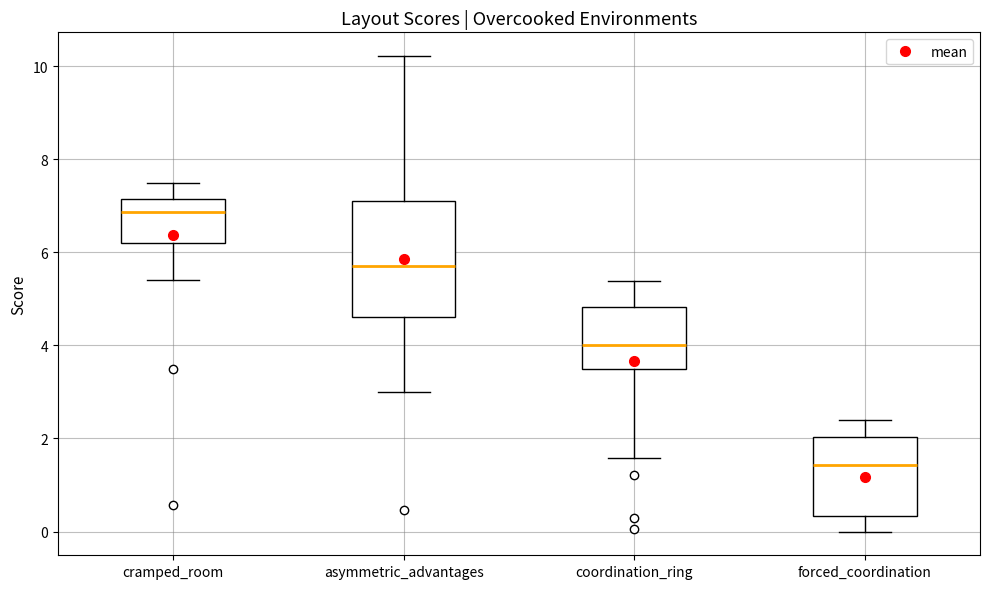

Reading left to right, read every box against the y-axis: the position of its median line, the range the box covers, and the ends of its whiskers. The values are not printed on the chart, so give them approximately, as read against the axis.

cramped_room: median 6.8, box 6.2 to 7.2, whiskers 5.4 to 7.6
asymmetric_advantages: median 5.8, box 4.6 to 7.2, whiskers 3.0 to 10.2
coordination_ring: median 4.0, box 3.4 to 4.8, whiskers 1.6 to 5.4
forced_coordination: median 1.4, box 0.4 to 2.0, whiskers 0.0 to 2.4